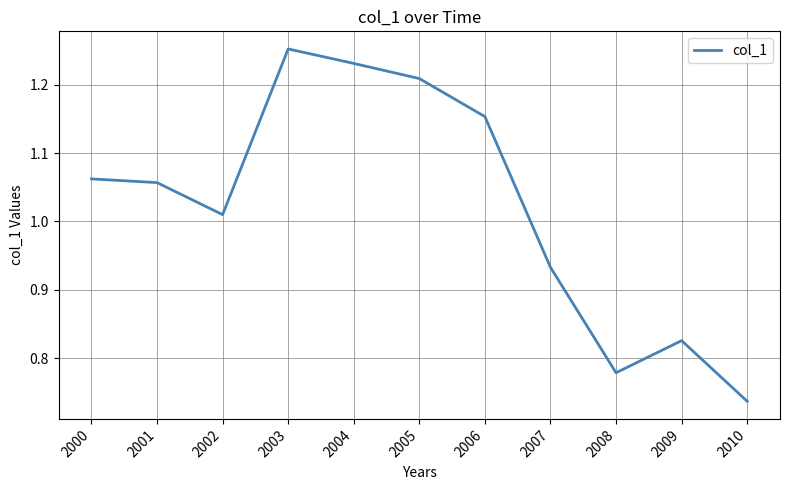

At which label is the value closest to 0?

2010